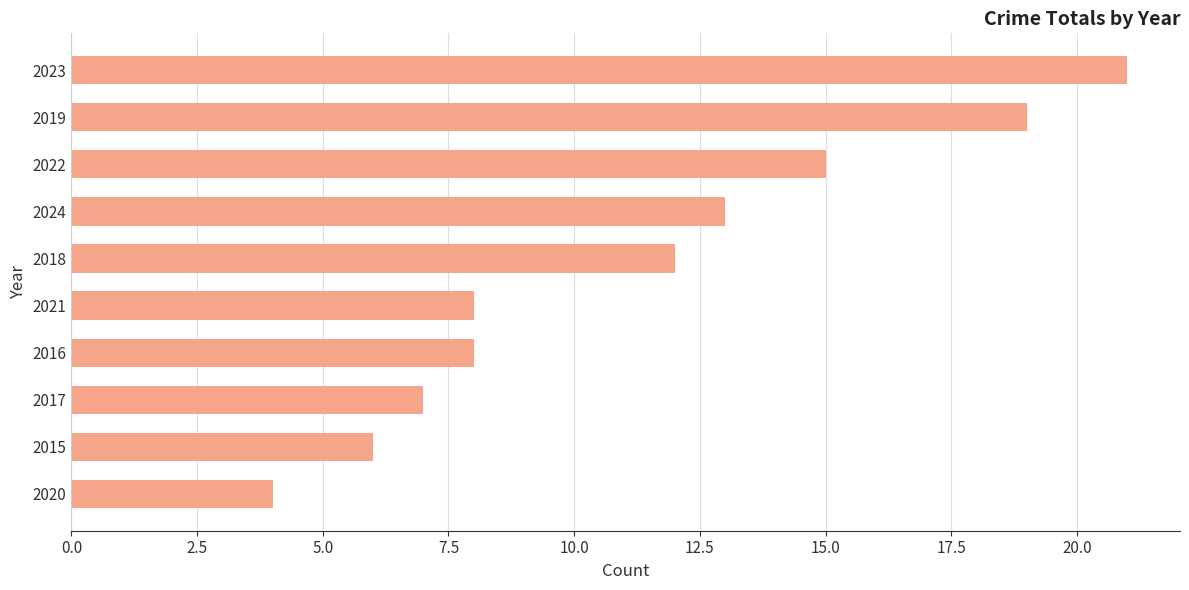

What is the minimum value shown in the chart?

4